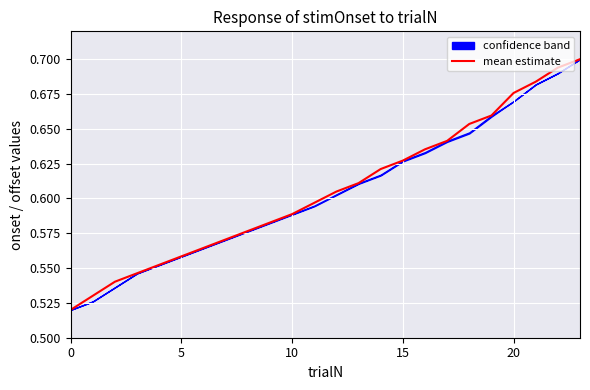

What is the difference between the maximum and minimum values?

0.2